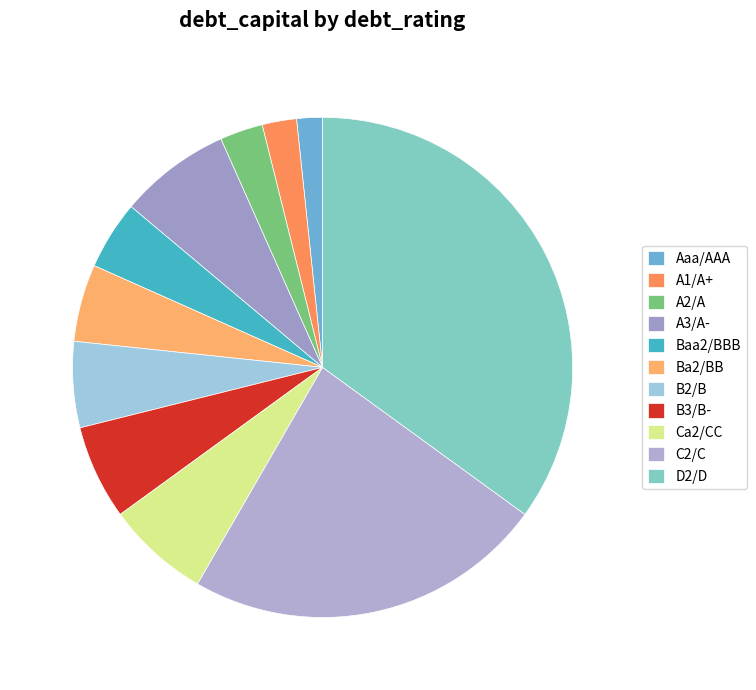

Which slice is the smallest?

Aaa/AAA